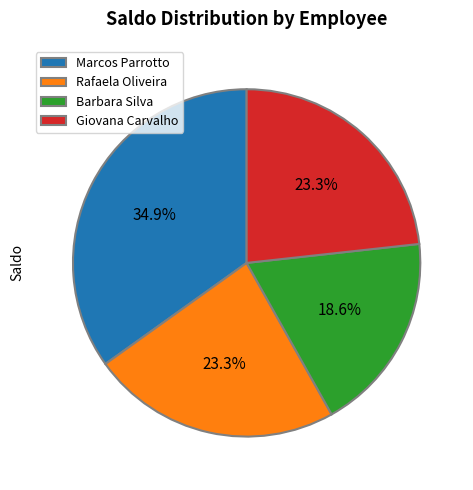

To the nearest percent, what is the average slice percentage?

25%